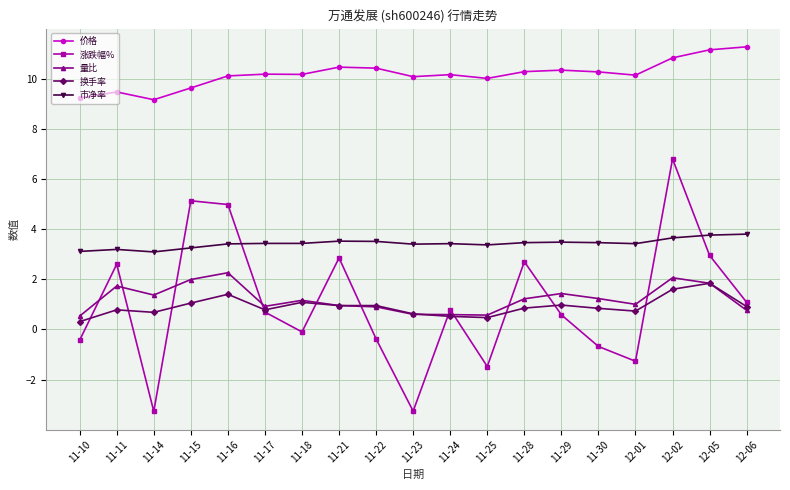

In 涨跌幅%, how many points are higher than both neighbors (excluding endpoints)?

6